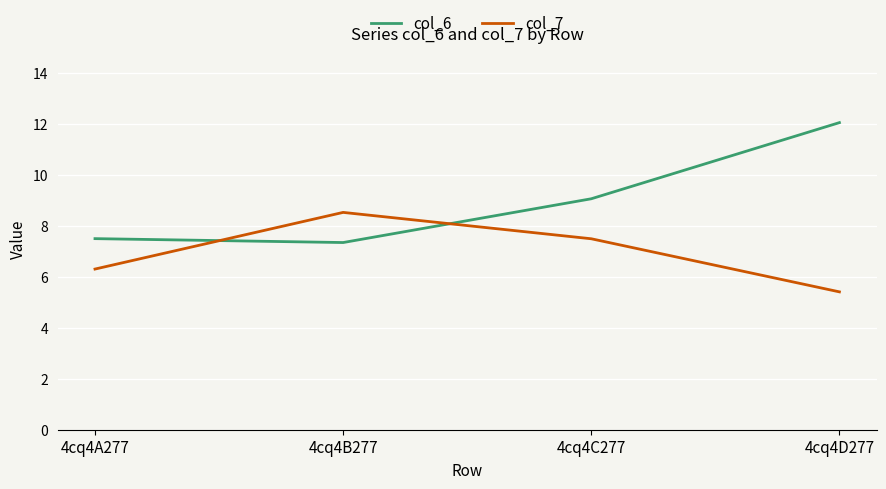

Reading left to right, extract all data points from this chart.

col_6: 7.5	7.3	9.1	12.1
col_7: 6.3	8.5	7.5	5.4